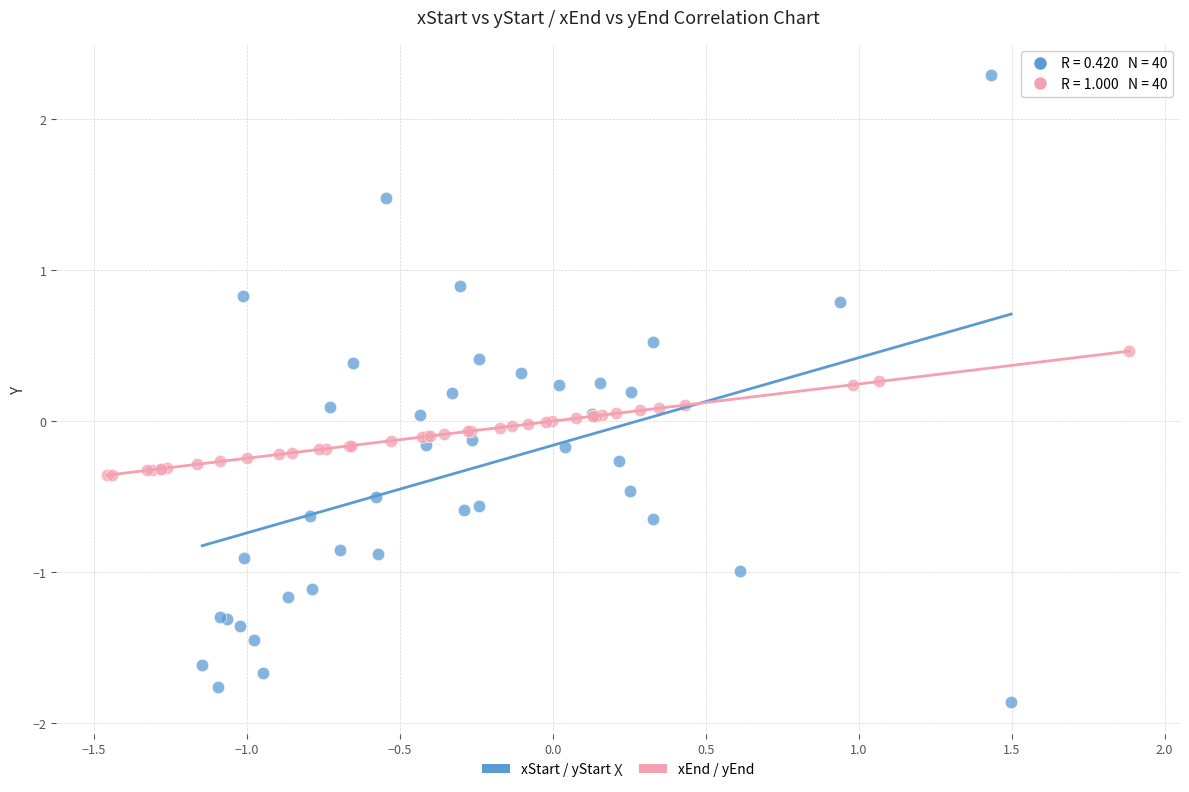

What are all the series names shown in the legend?

xStart / yStart, xEnd / yEnd